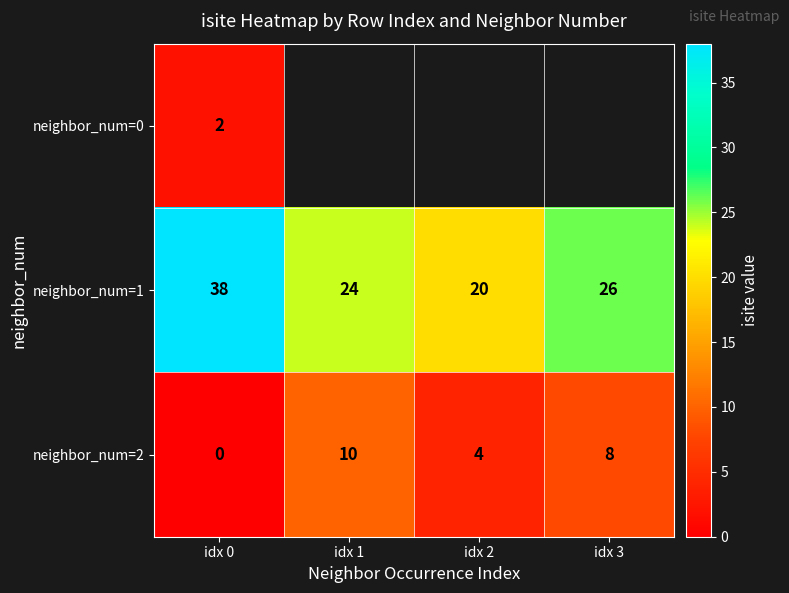

What is the sum of all neighbor_num=2 values?

22